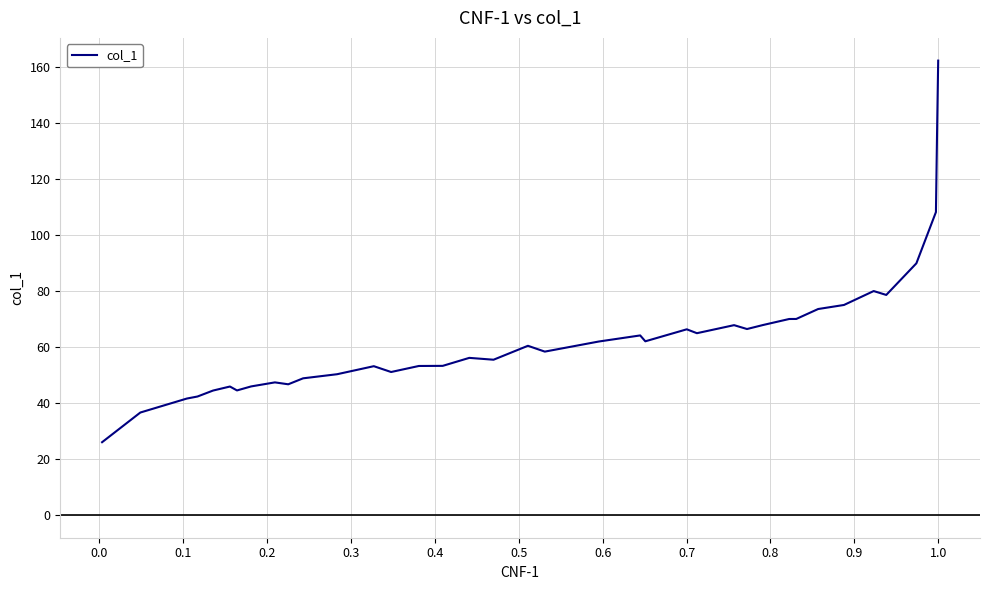

Count the number of data series in this chart.

1